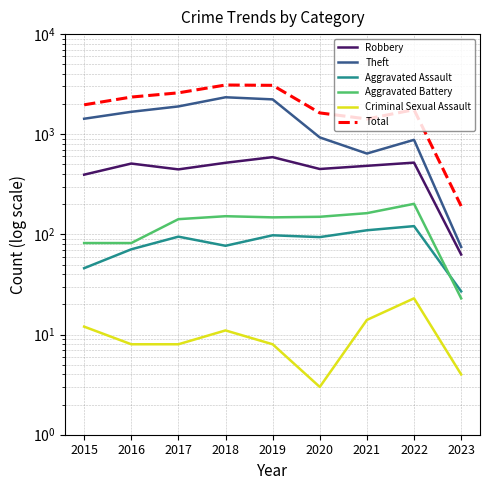

At which category does Robbery reach its first local peak?

2016